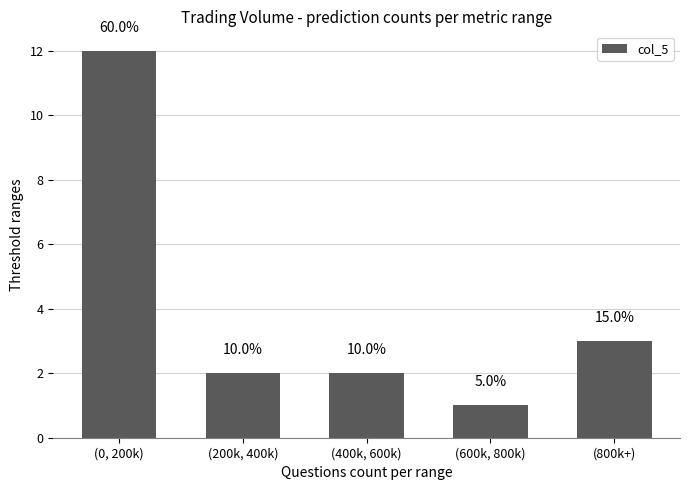

Are the bars horizontal?

No